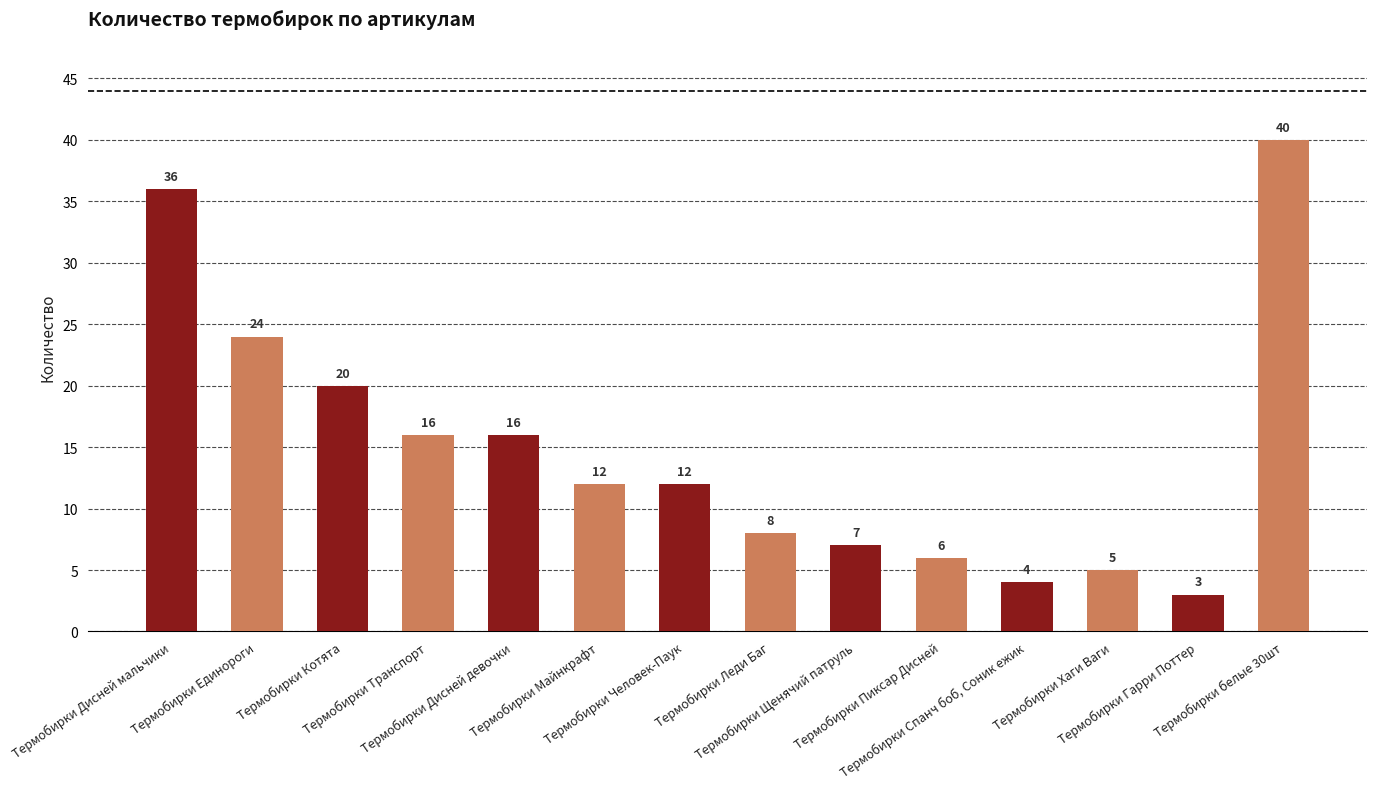

Reading right to left, extract all data points from this chart.

Термобирки белые 30шт=40	Термобирки Гарри Поттер=3	Термобирки Хаги Ваги=5	Термобирки Спанч боб, Соник ежик=4	Термобирки Пиксар Дисней=6	Термобирки Щенячий патруль=7	Термобирки Леди Баг=8	Термобирки Человек-Паук=12	Термобирки Майнкрафт=12	Термобирки Дисней девочки=16	Термобирки Транспорт=16	Термобирки Котята=20	Термобирки Единороги=24	Термобирки Дисней мальчики=36